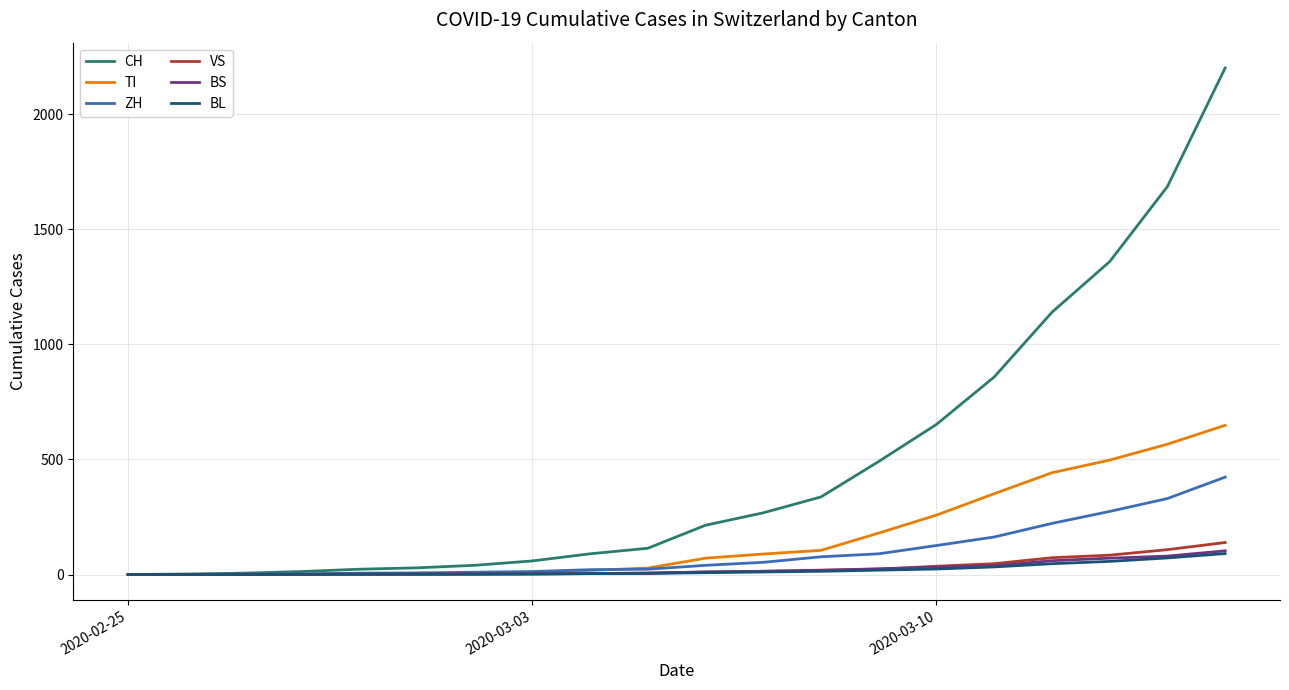

Which series has the largest range (max minus min)?

CH